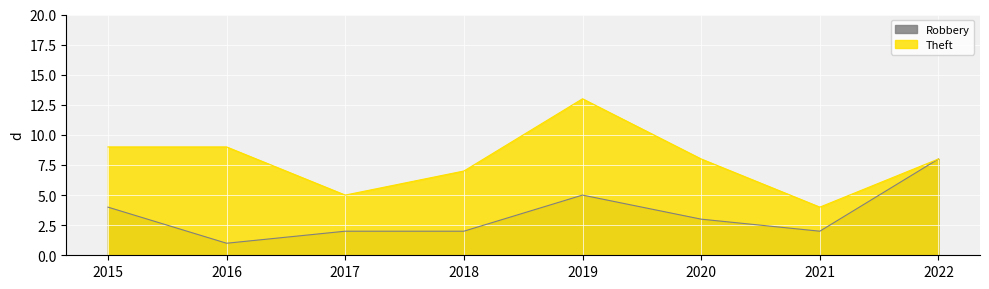

Which category has the lowest value across all series?

2016